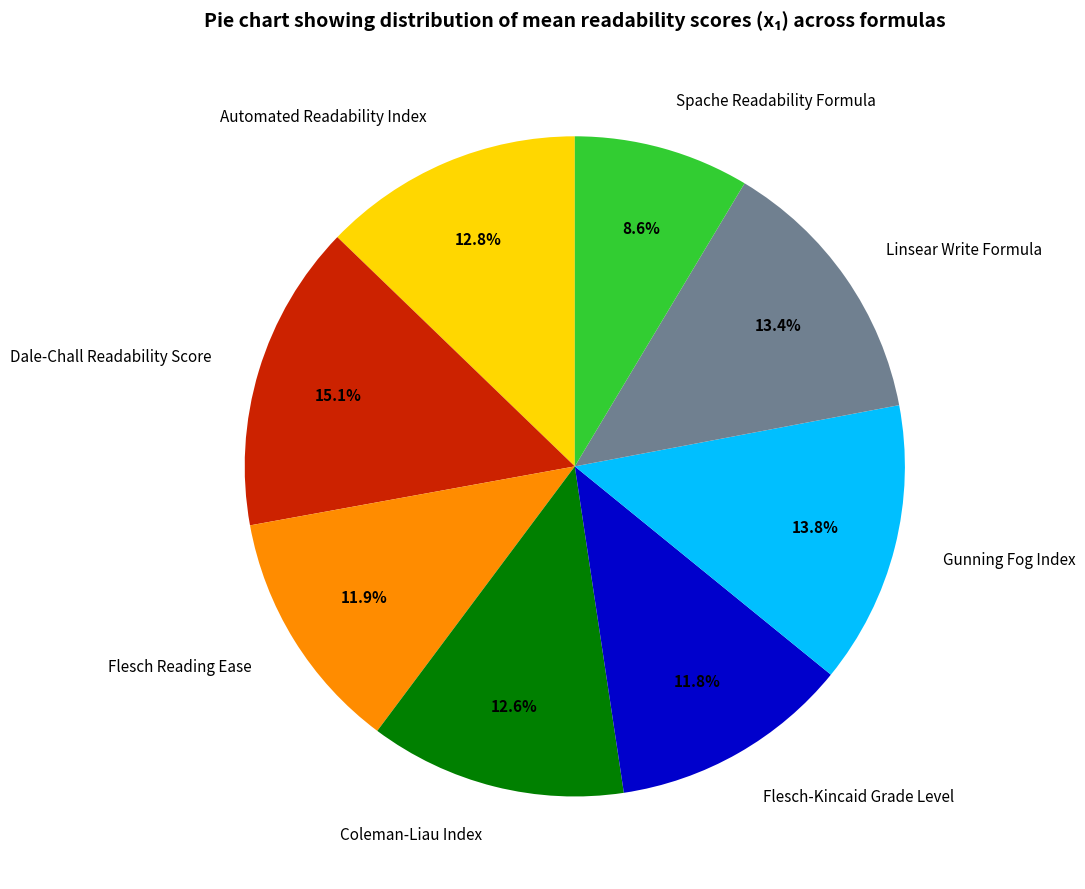

What percentage is NOT represented by Gunning Fog Index?

86.2%